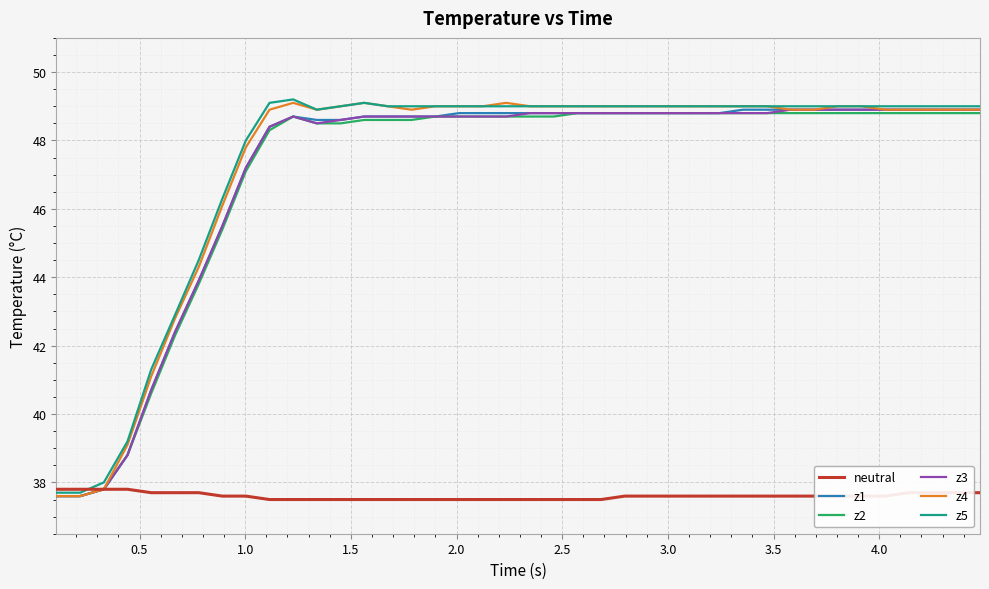

Which series has the widest spread of values?

z4